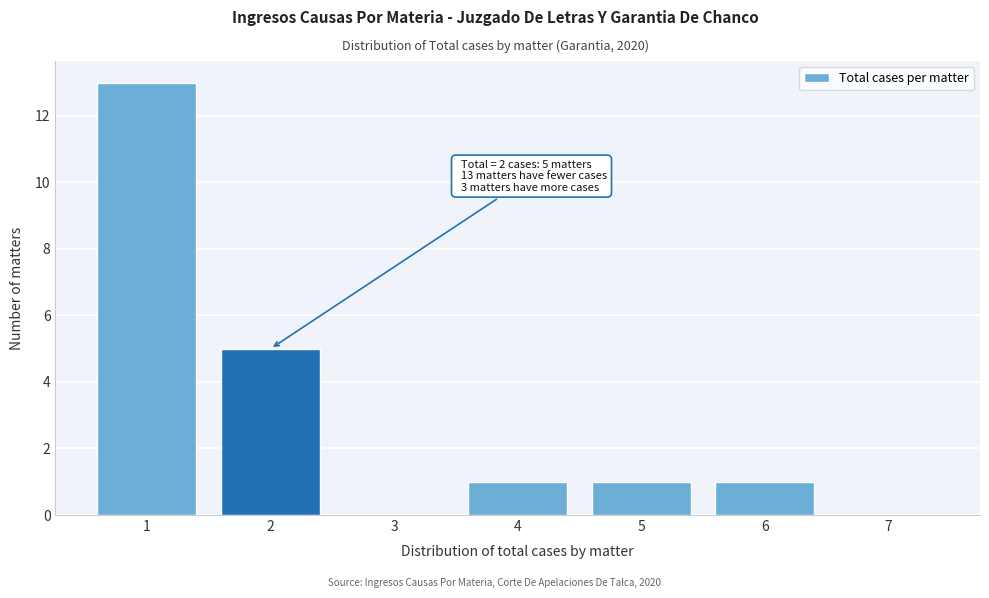

Reading left to right, what are all the values shown in this chart?

1=13	2=5	3=0	4=1	5=1	6=1	7=0